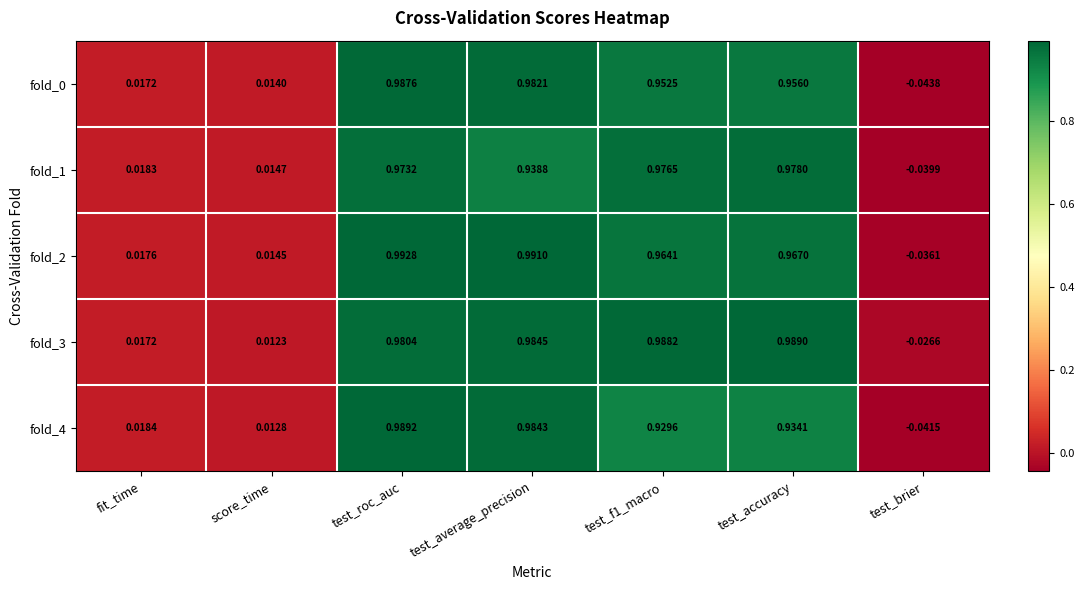

What is the difference between the highest and lowest values at test_f1_macro?

0.1